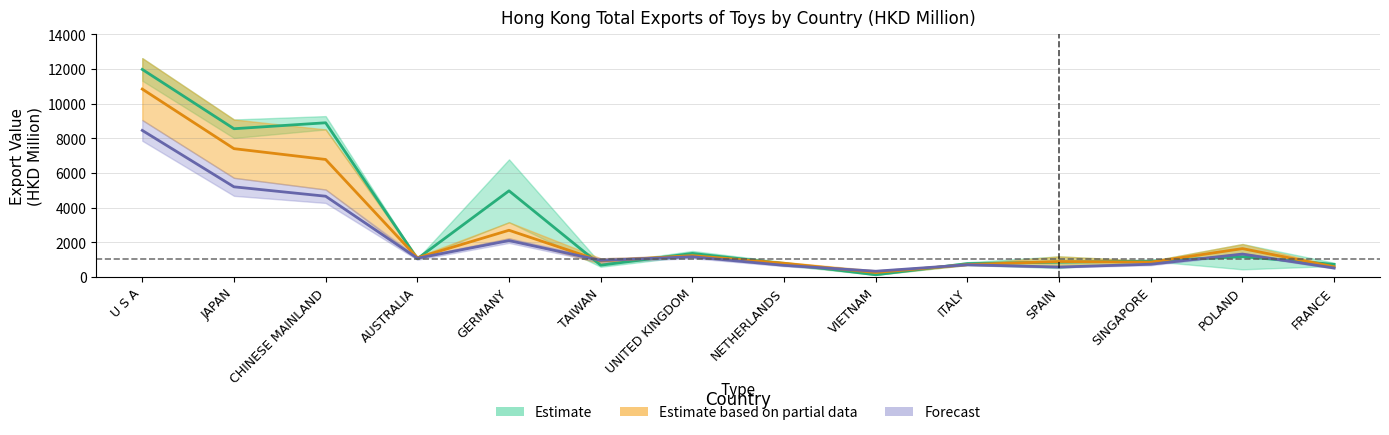

Reading right to left, extract all data points from this chart.

Estimate: 717.7	1161.8	909.3	844.2	762.1	118.3	758.2	1350.2	671.9	4963.2	1043.4	8890.0	8546.2	11969.5
Estimate based on partial data: 581.6	1627.5	848.3	883.3	704.7	248.2	781.4	1223.8	915.4	2686.6	1100.3	6771.9	7396.3	10834.6
Forecast: 507.1	1312.9	726.4	563.3	695.1	322.8	662.0	1156.1	950.0	2091.0	1071.4	4651.0	5193.4	8449.1